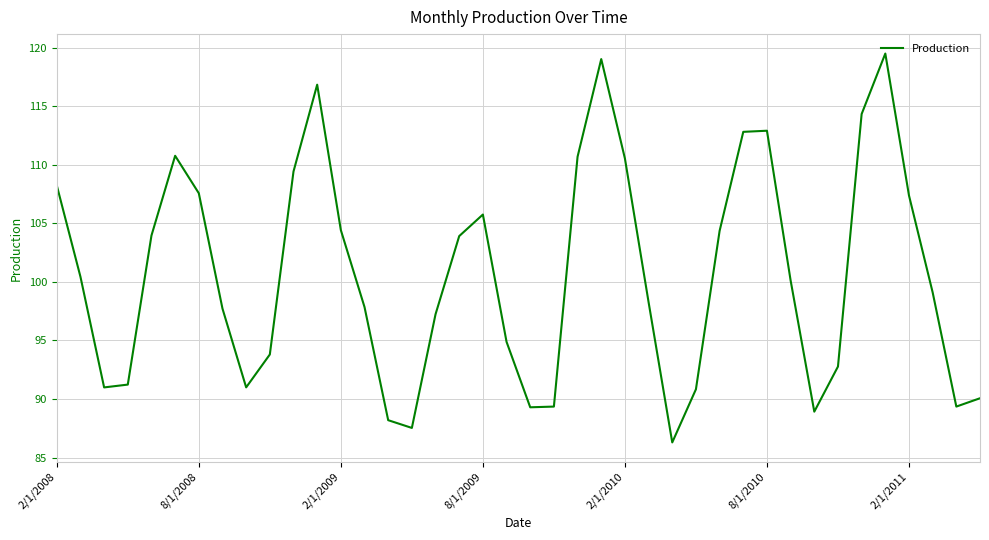

What is the difference between the maximum and minimum values?

33.2